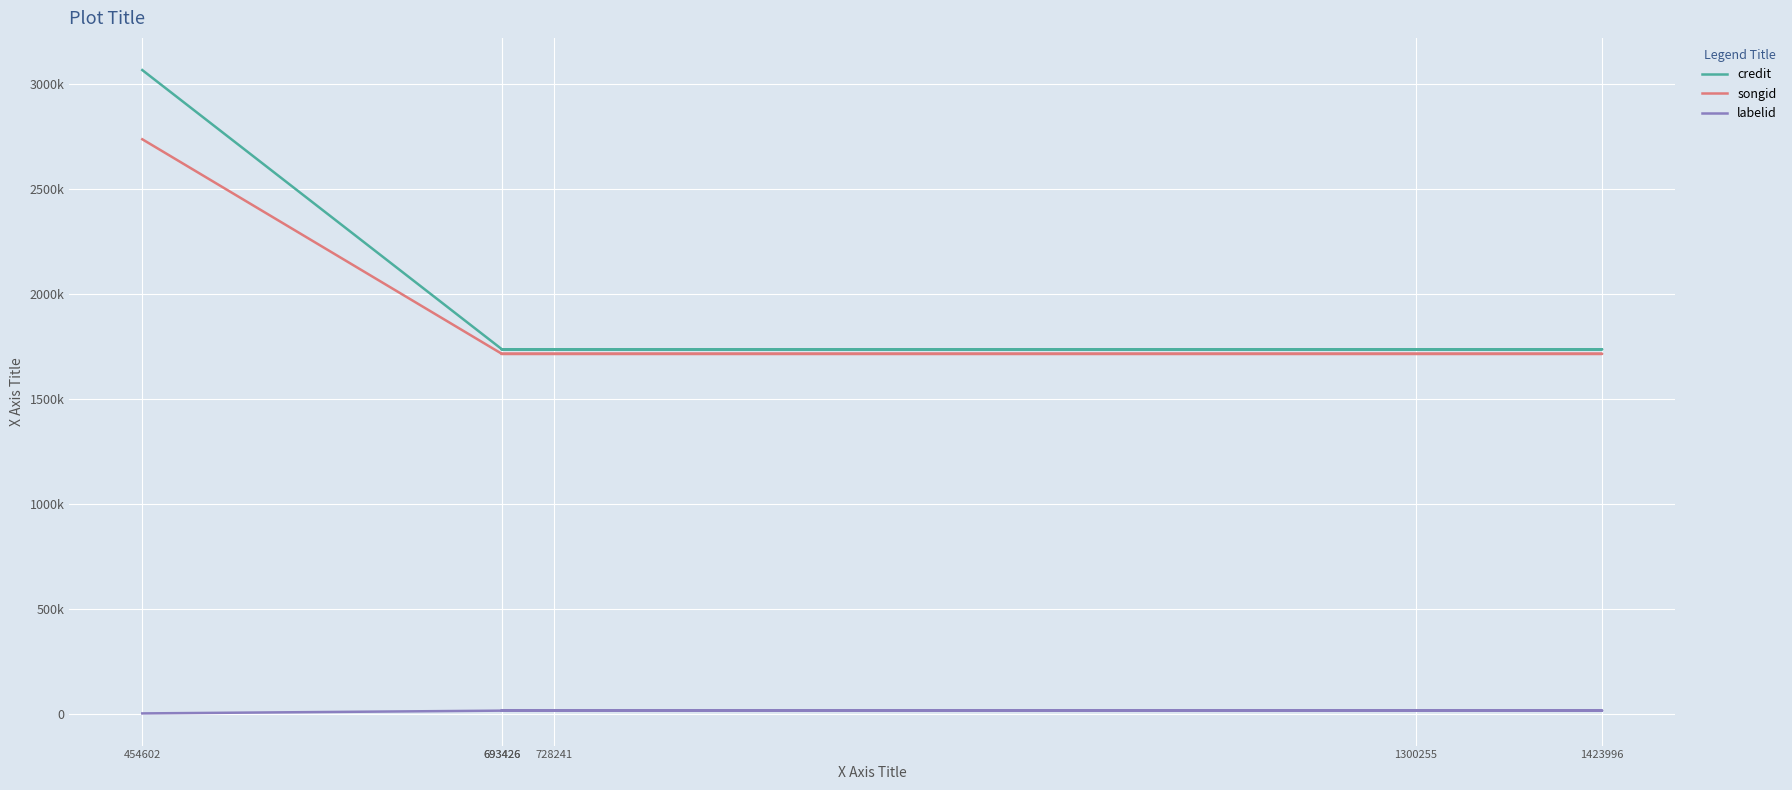

Which series has the largest range (max minus min)?

credit